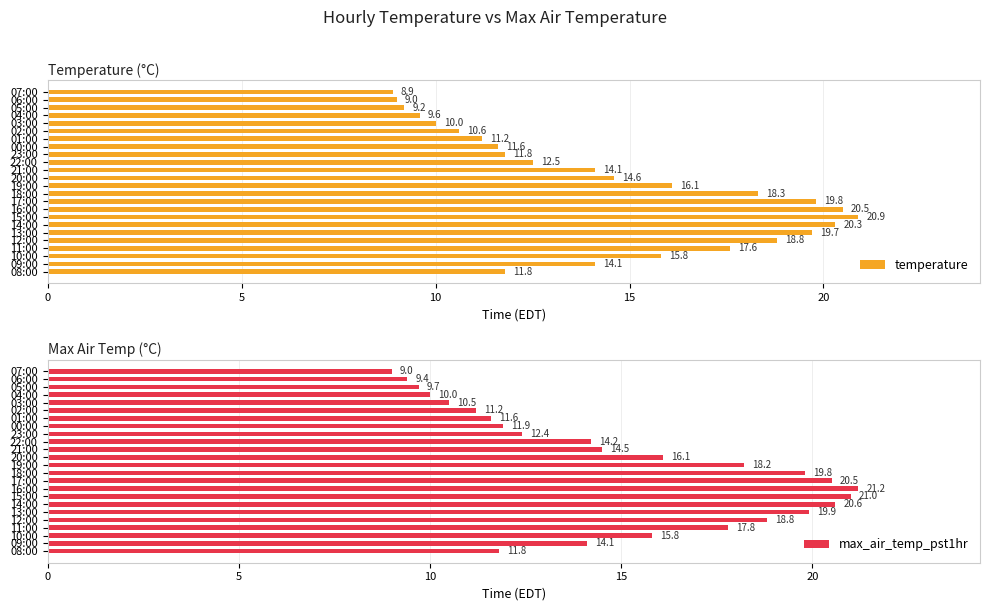

What value does the temperature series have at 23:00?

11.8